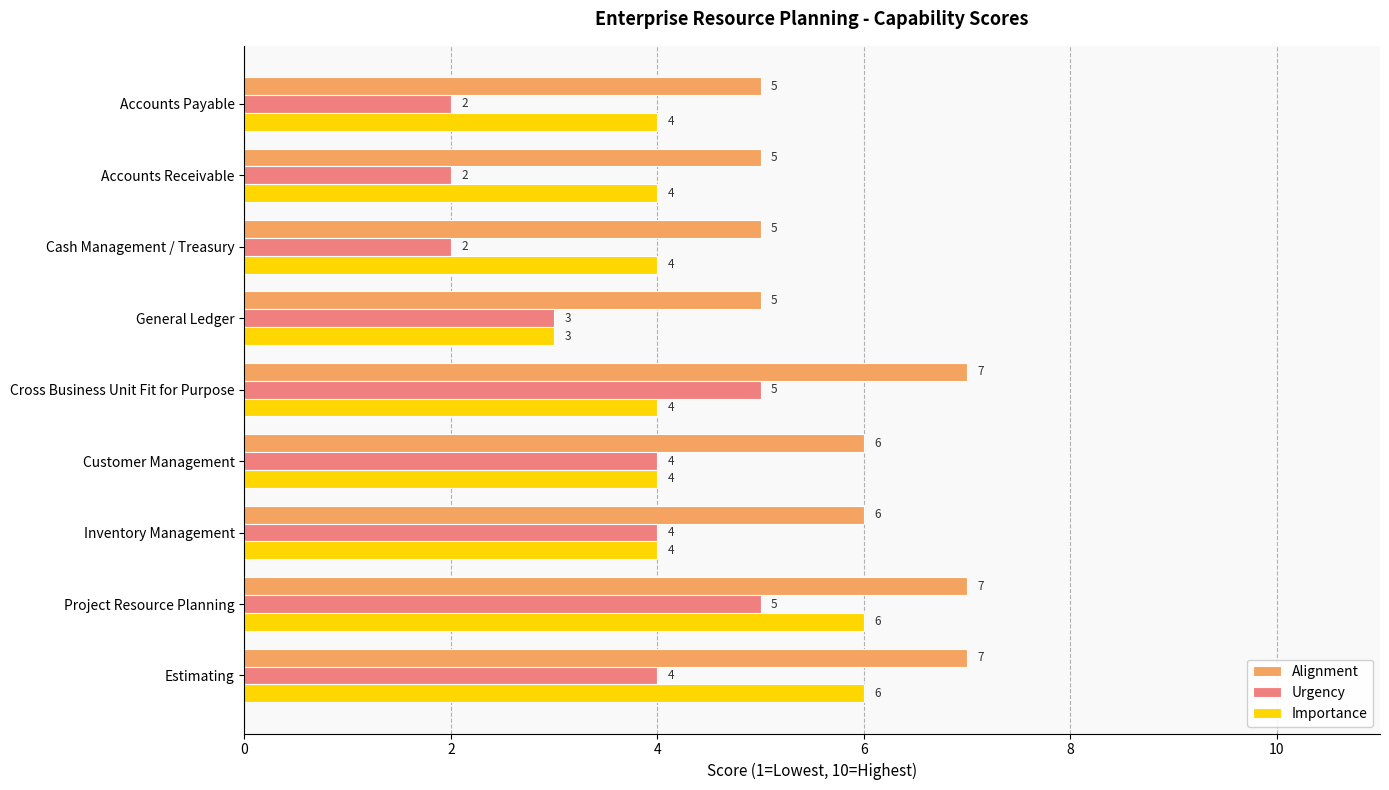

What are all the series names shown in the legend?

Alignment, Urgency, Importance